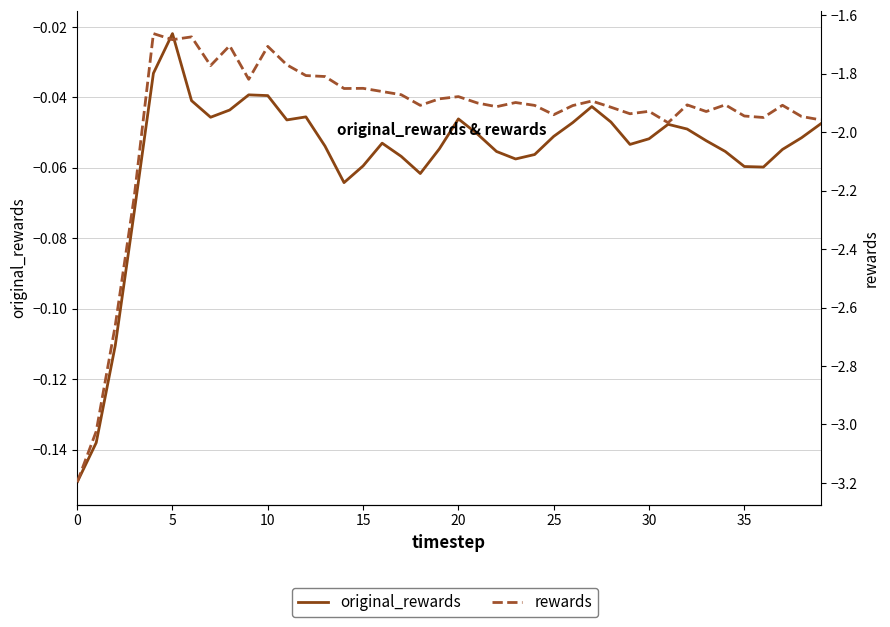

Reading right to left, extract all data points from this chart.

original_rewards: -0.0	-0.1	-0.1	-0.1	-0.1	-0.1	-0.1	-0.0	-0.0	-0.1	-0.1	-0.0	-0.0	-0.0	-0.1	-0.1	-0.1	-0.1	-0.1	-0.0	-0.1	-0.1	-0.1	-0.1	-0.1	-0.1	-0.1	-0.0	-0.0	-0.0	-0.0	-0.0	-0.0	-0.0	-0.0	-0.0	-0.1	-0.1	-0.1	-0.1
rewards: -2.0	-1.9	-1.9	-1.9	-1.9	-1.9	-1.9	-1.9	-2.0	-1.9	-1.9	-1.9	-1.9	-1.9	-1.9	-1.9	-1.9	-1.9	-1.9	-1.9	-1.9	-1.9	-1.9	-1.9	-1.8	-1.9	-1.8	-1.8	-1.8	-1.7	-1.8	-1.7	-1.8	-1.7	-1.7	-1.7	-2.2	-2.7	-3.0	-3.2